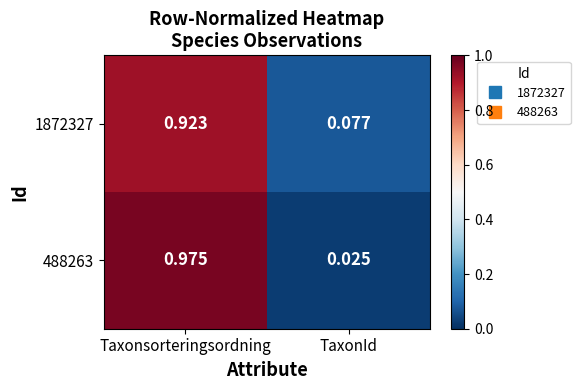

At which category is the sum across all series the highest?

Taxonsorteringsordning